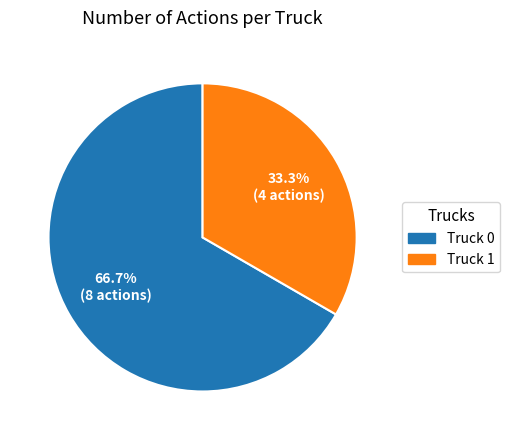

Which slice represents more than half of the pie?

Truck 0